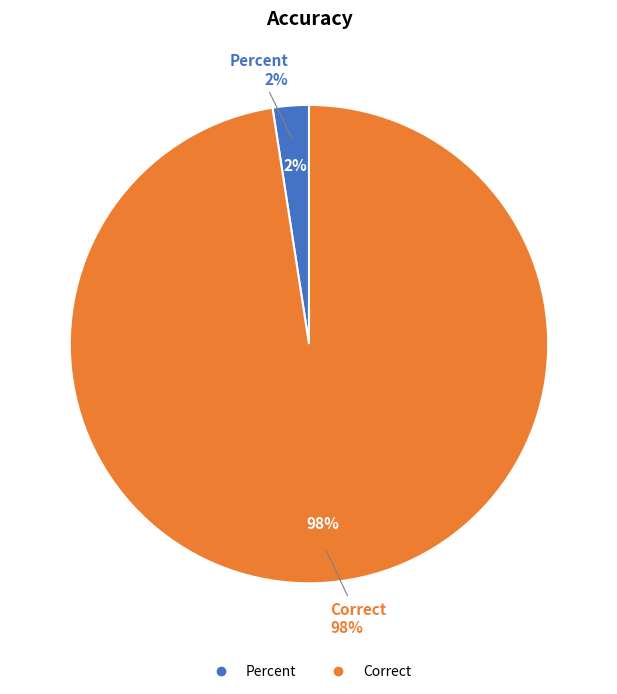

Rank the categories by value from lowest to highest.

Percent, Correct